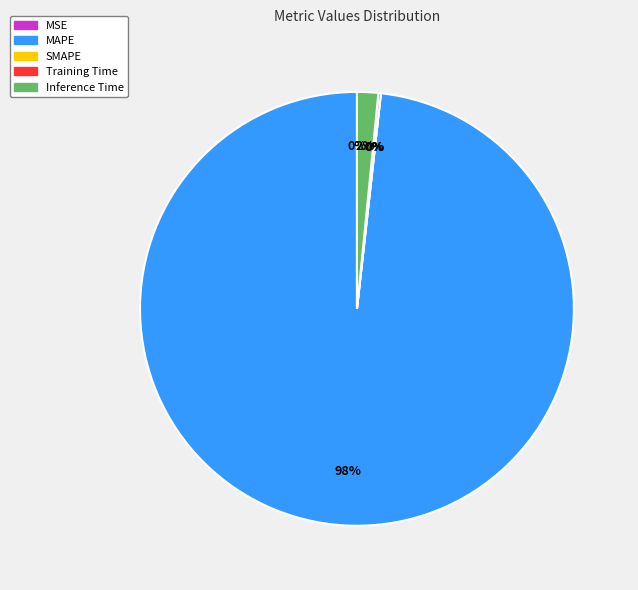

Does any single category account for the majority?

Yes